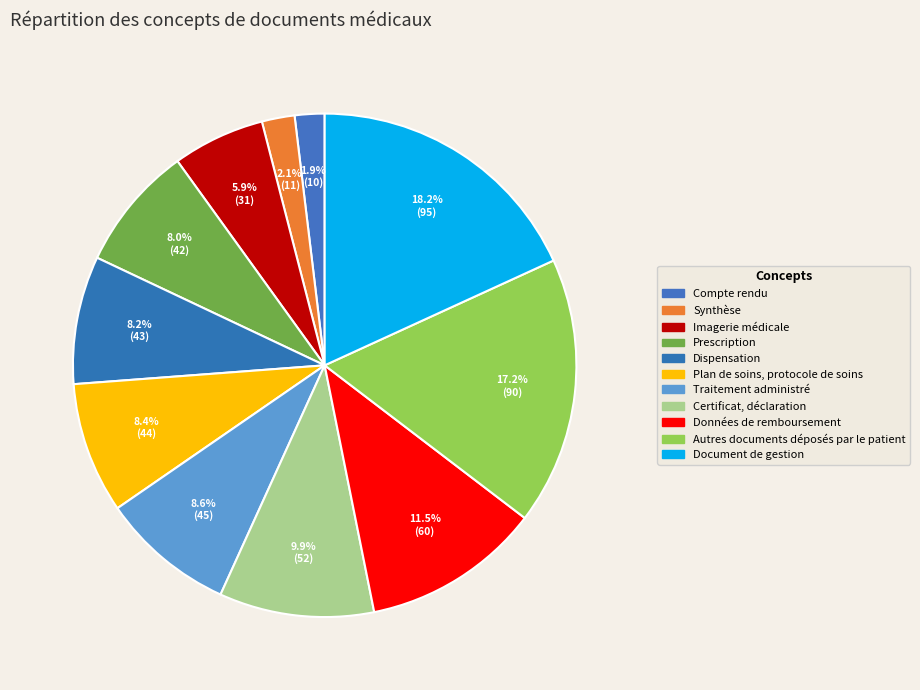

To the nearest percent, what percentage of the pie is Certificat, déclaration?

10%